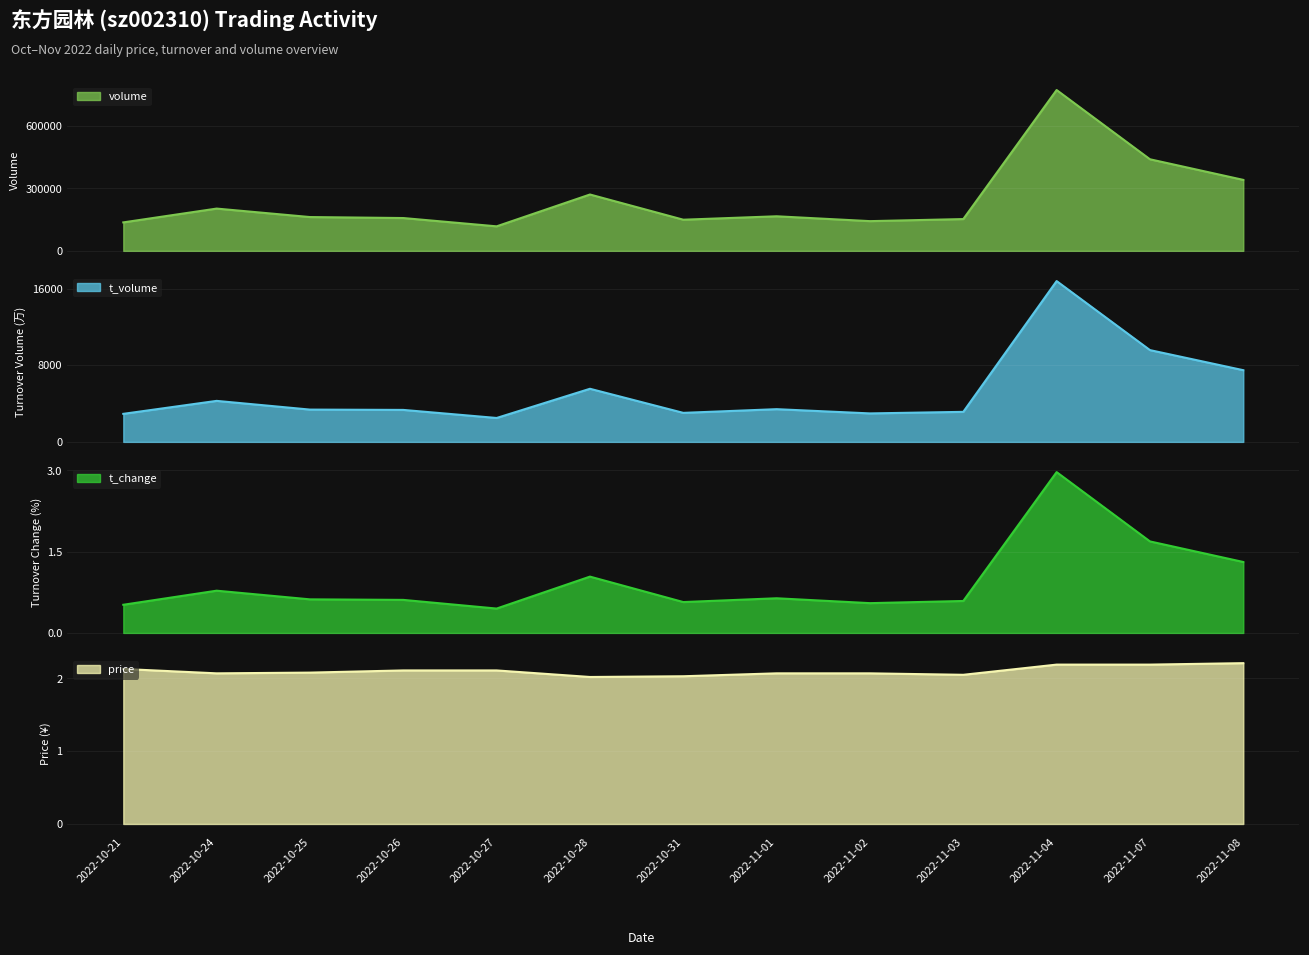

At how many categories does at least one series exceed 484380?

1